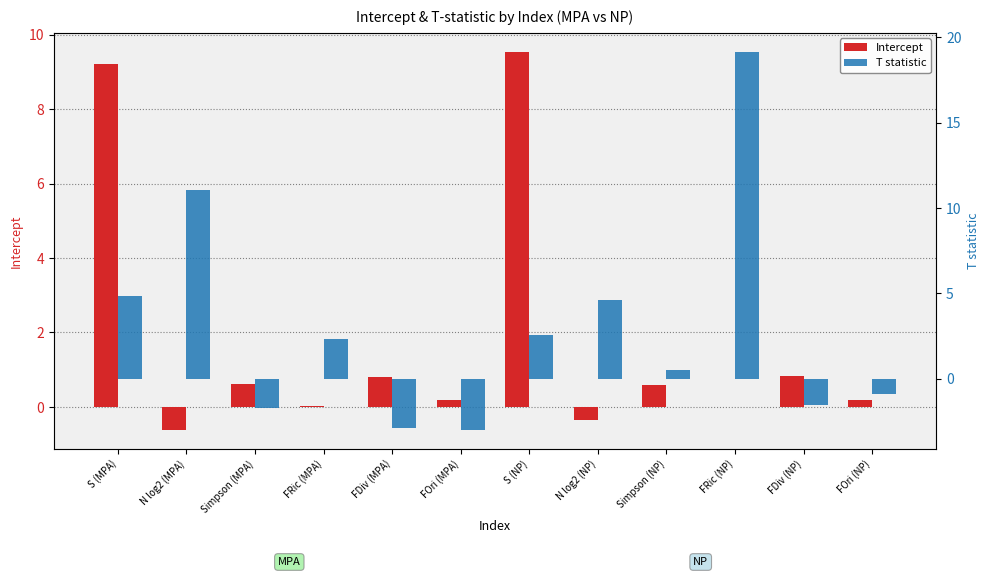

What is the label of the 8th bar from the left?

N log2 (NP)